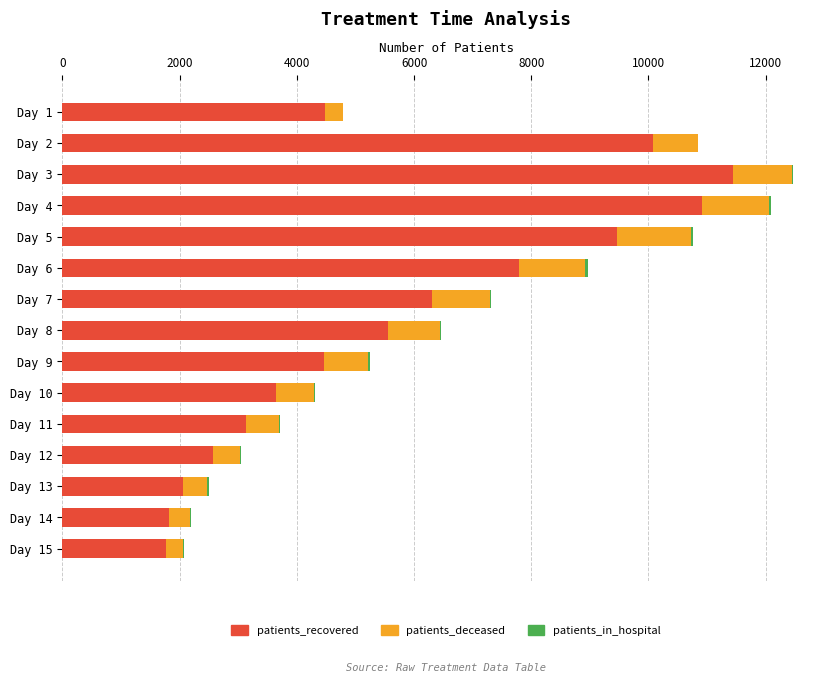

At which label does patients_recovered reach its peak?

Day 3